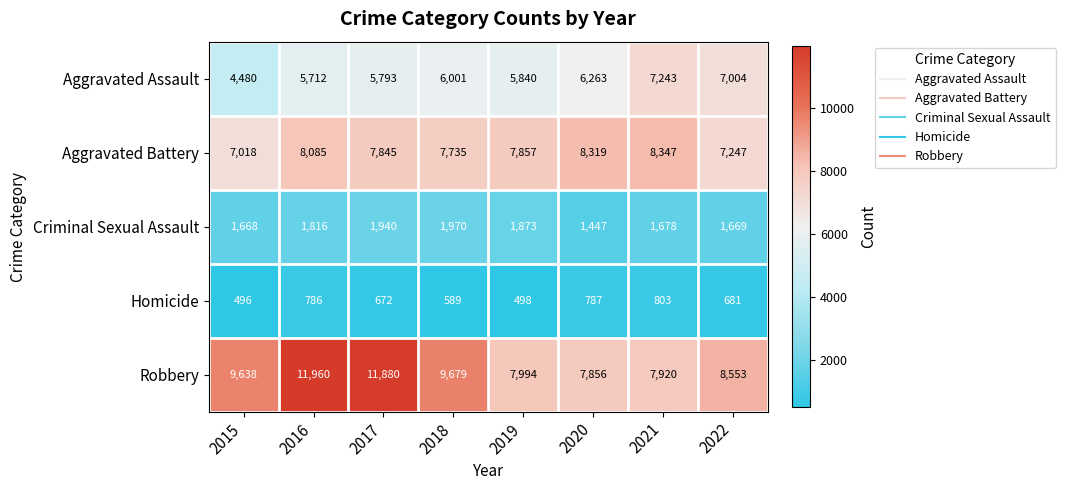

What is the sum of the Criminal Sexual Assault values at 2017 and 2021?

3618